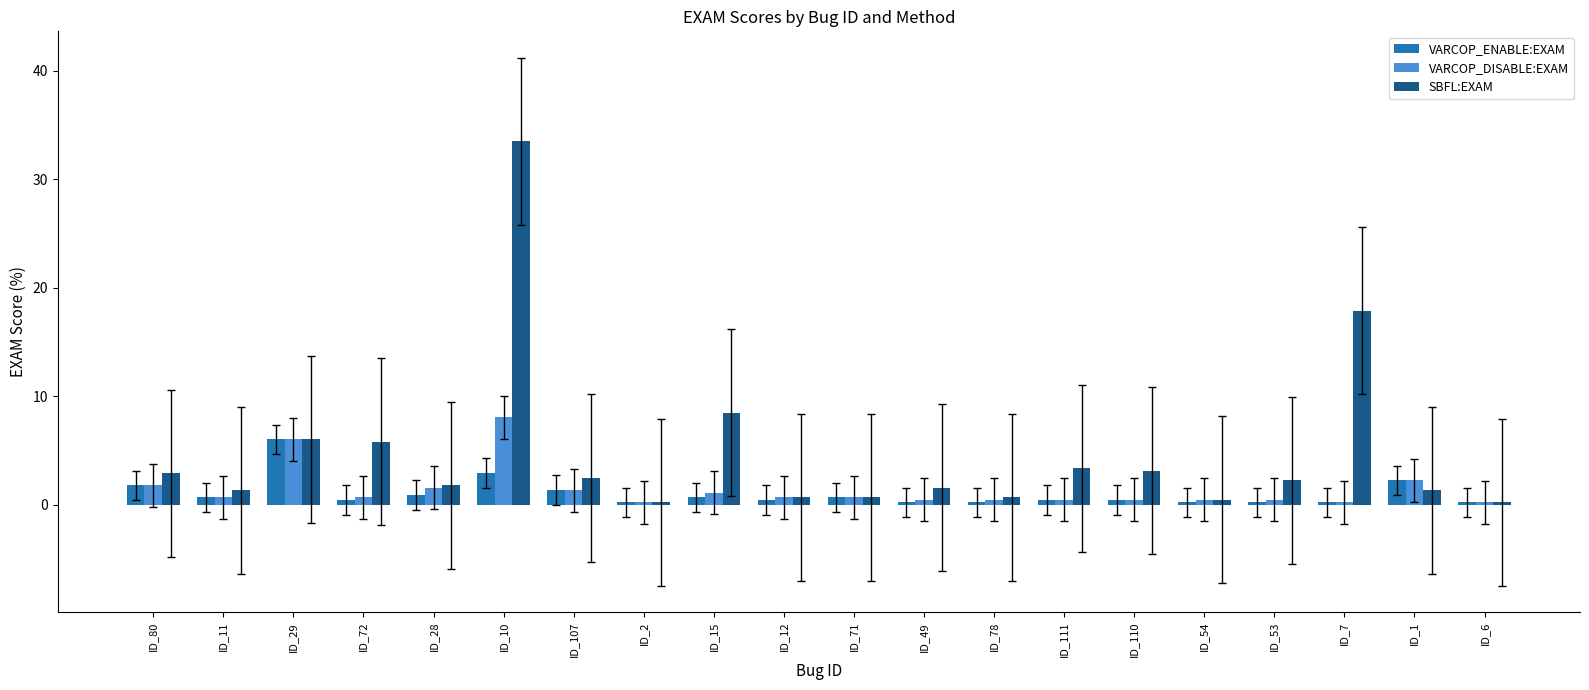

Is it true that SBFL:EXAM equals 6.0 at ID_29?

True